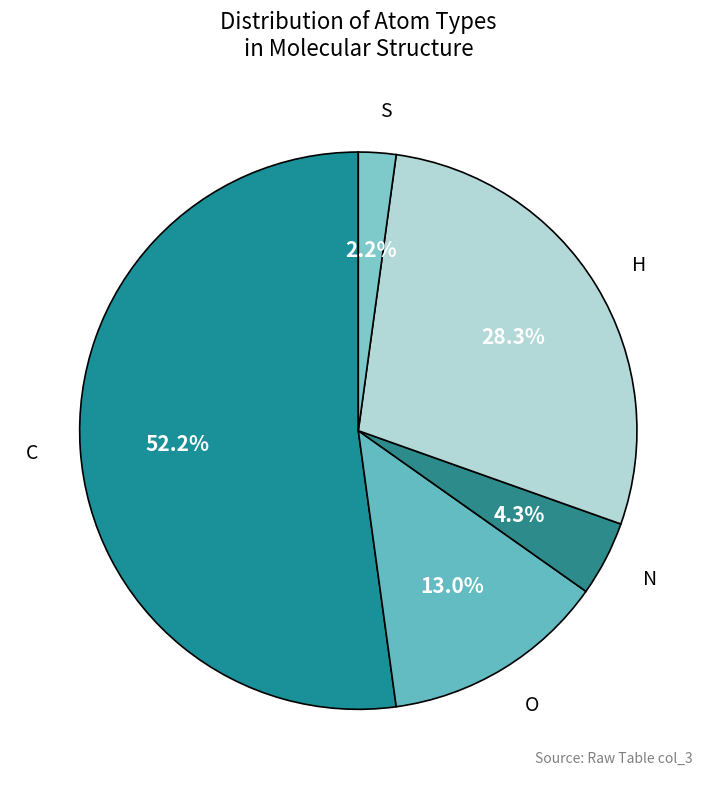

Rank the categories by value from highest to lowest.

C, H, O, N, S